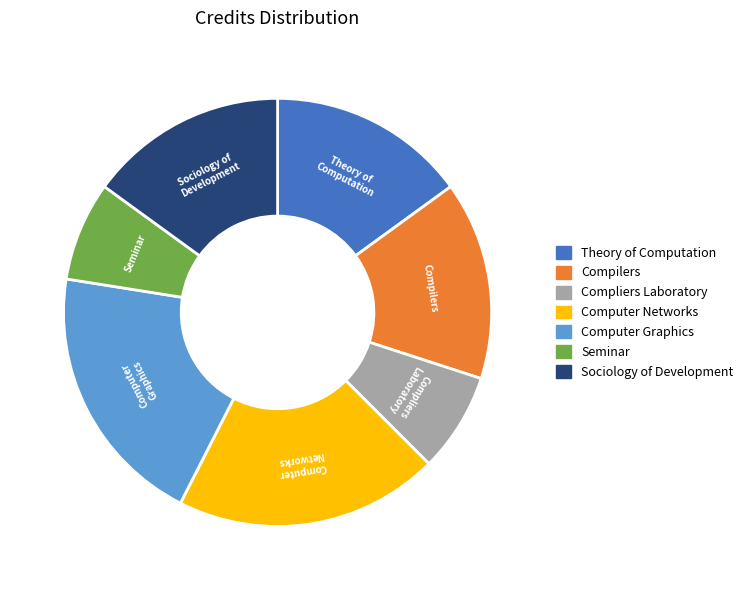

Count the number of slices in the pie.

7